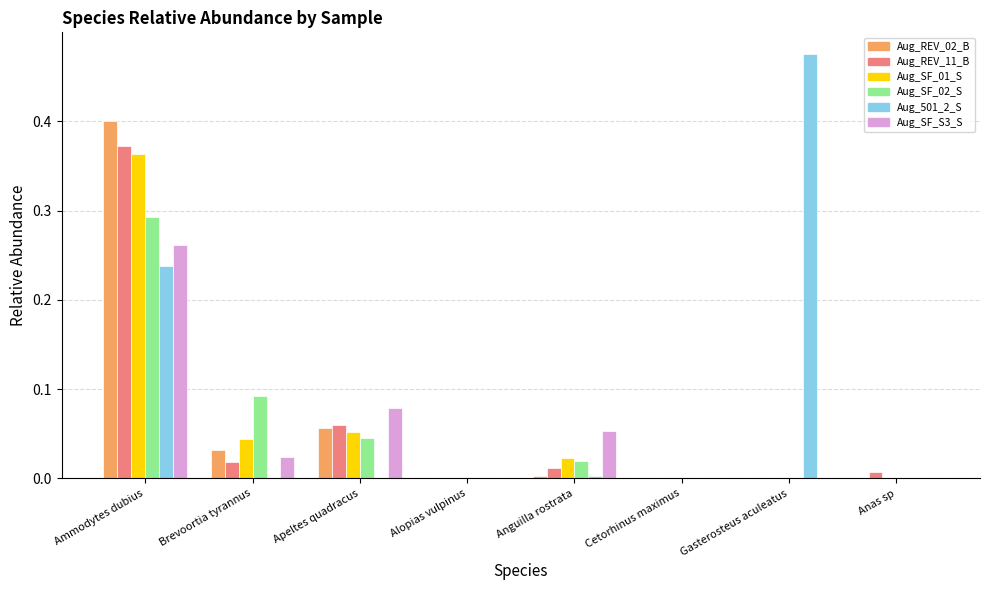

Which category has the highest value in the Aug_REV_02_B series?

Ammodytes dubius